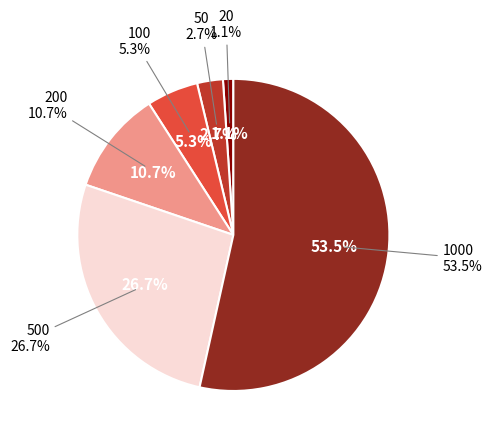

To the nearest percent, what is the difference between the largest and smallest slice percentages?

52%